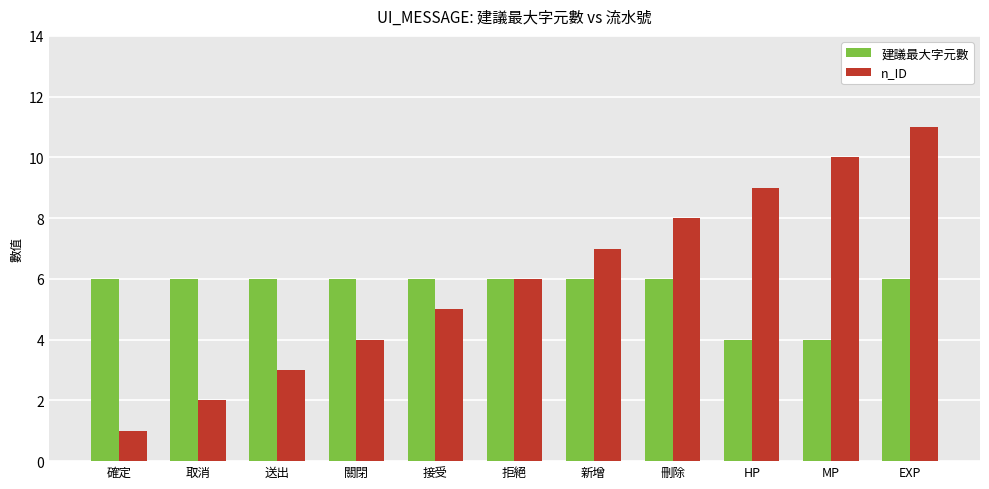

How many groups of bars are there?

11